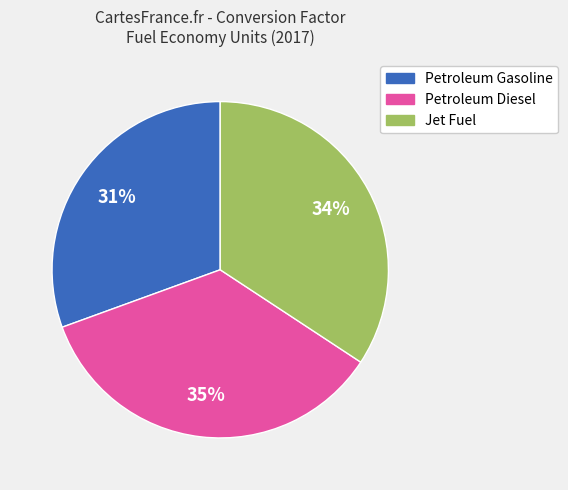

Rank the categories by value from lowest to highest.

Petroleum Gasoline, Jet Fuel, Petroleum Diesel